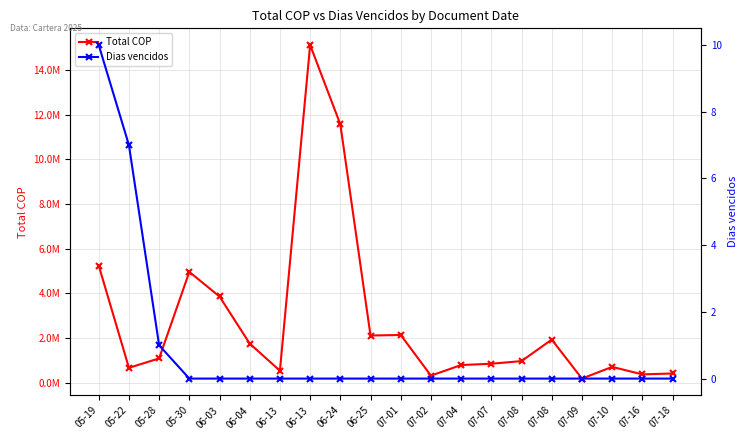

Reading left to right, list all the values displayed in this chart.

Total COP: 5244747.2	662637.3	1085788.7	4959356.6	3857277.4	1747979.1	533556.2	15119989.8	11568516.6	2109458.7	2134224.8	313268.4	787500.1	845614.0	964180.4	1928360.8	180999.9	705114.1	369103.4	409637.7
Dias vencidos: 10.0	7.0	1.0	0.0	0.0	0.0	0.0	0.0	0.0	0.0	0.0	0.0	0.0	0.0	0.0	0.0	0.0	0.0	0.0	0.0